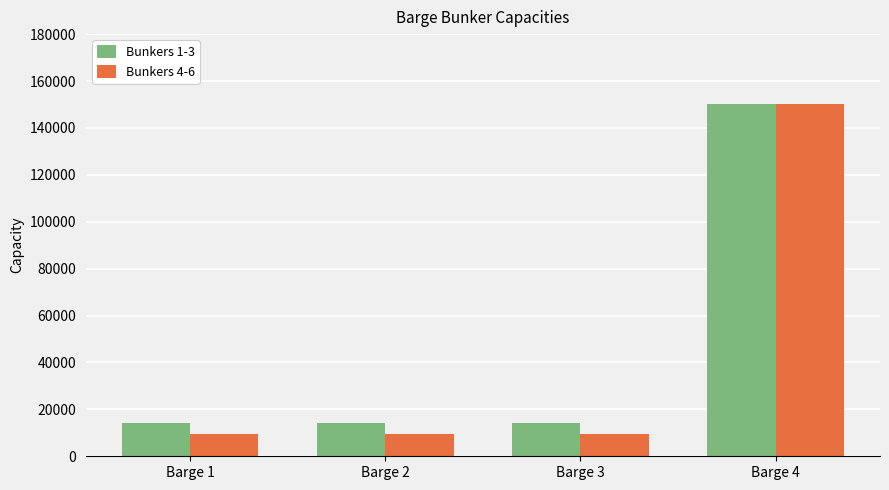

The value of Bunkers 1-3 at Barge 2 is 25744. True or false?

False